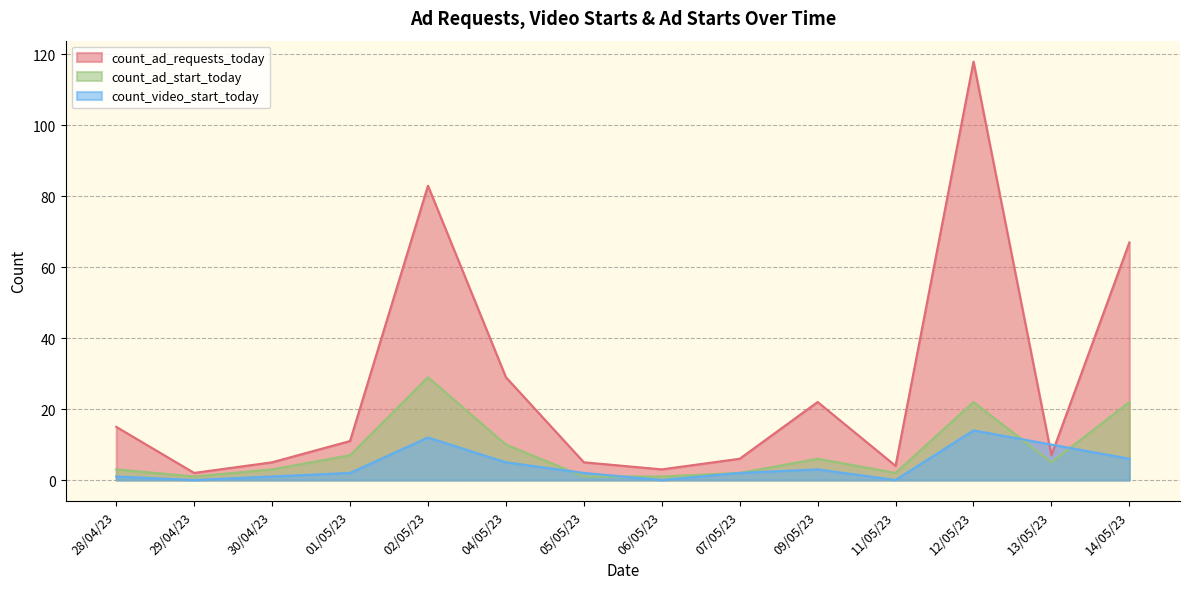

What is the sum of the count_video_start_today values at 29/04/23 and 12/05/23?

14